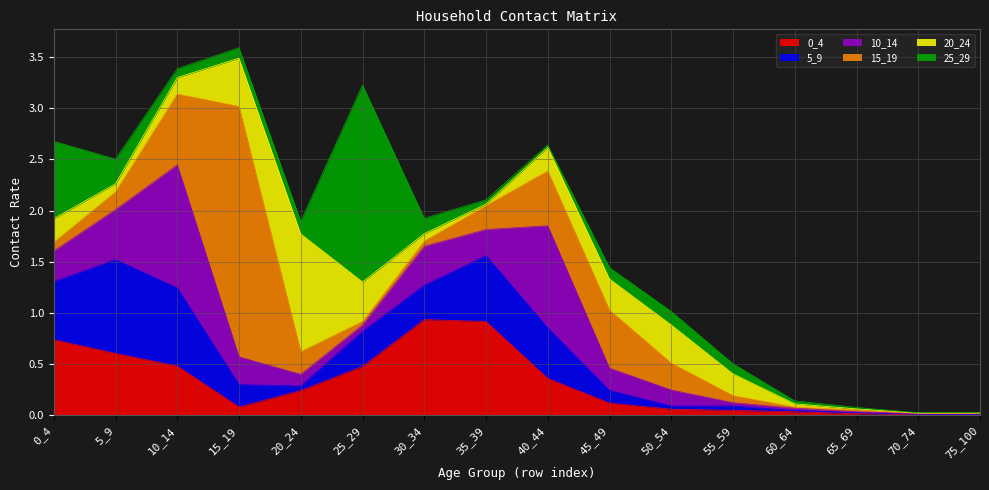

Is it true that 0_4 equals 0.0 at 75_100?

False